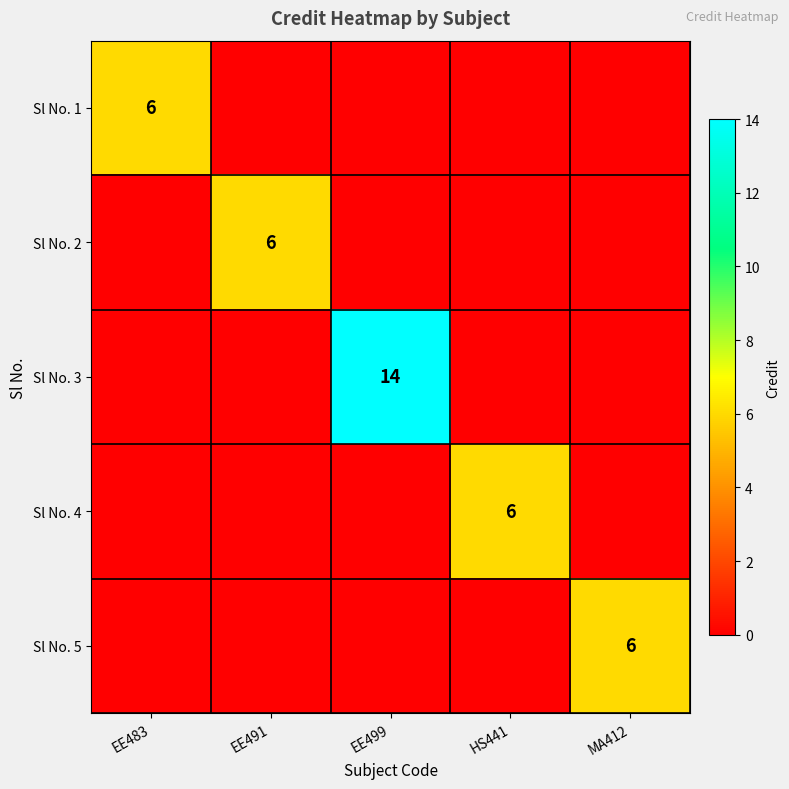

At which category is the sum across all series the highest?

EE499